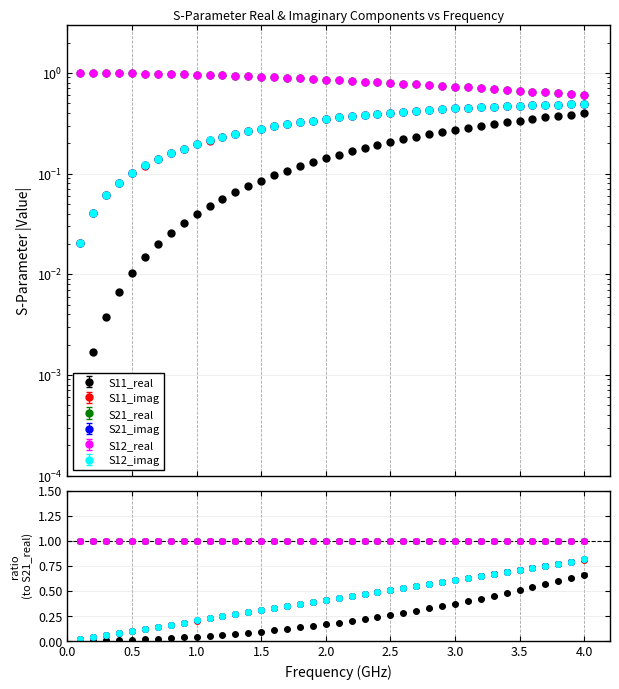

True or false: S11_real has more than 1 points higher than both neighbors.

False